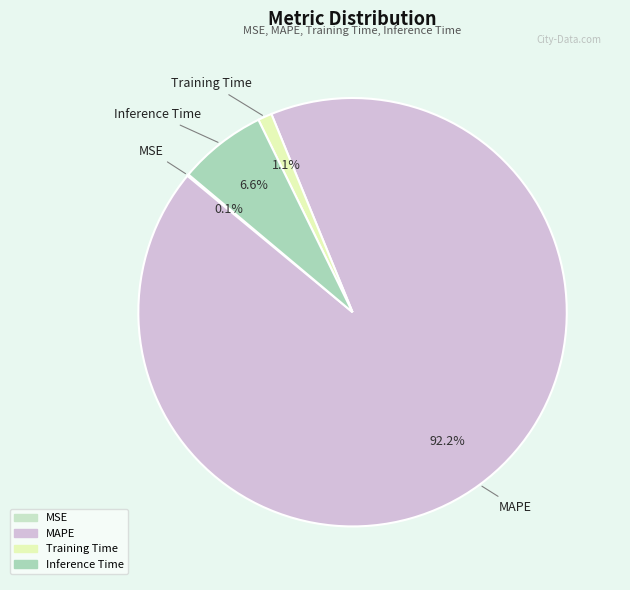

To the nearest percent, what percentage of the pie is MAPE?

92%